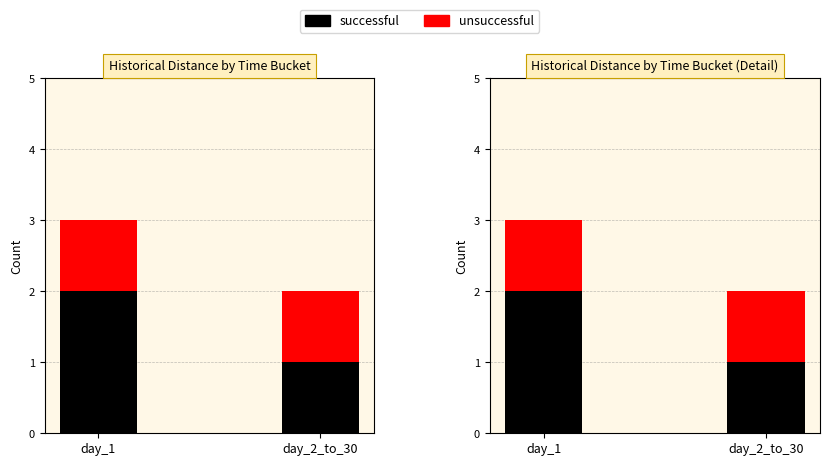

What is the value of the unsuccessful bar at the 2nd from the left?

1